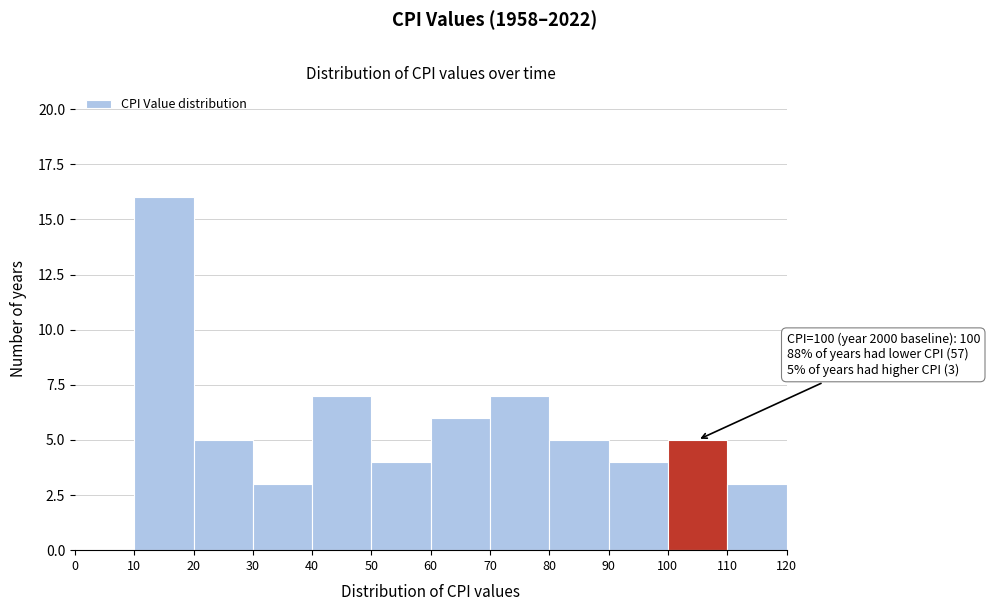

Over which range of the x-axis is the bar tallest?

10 to 20